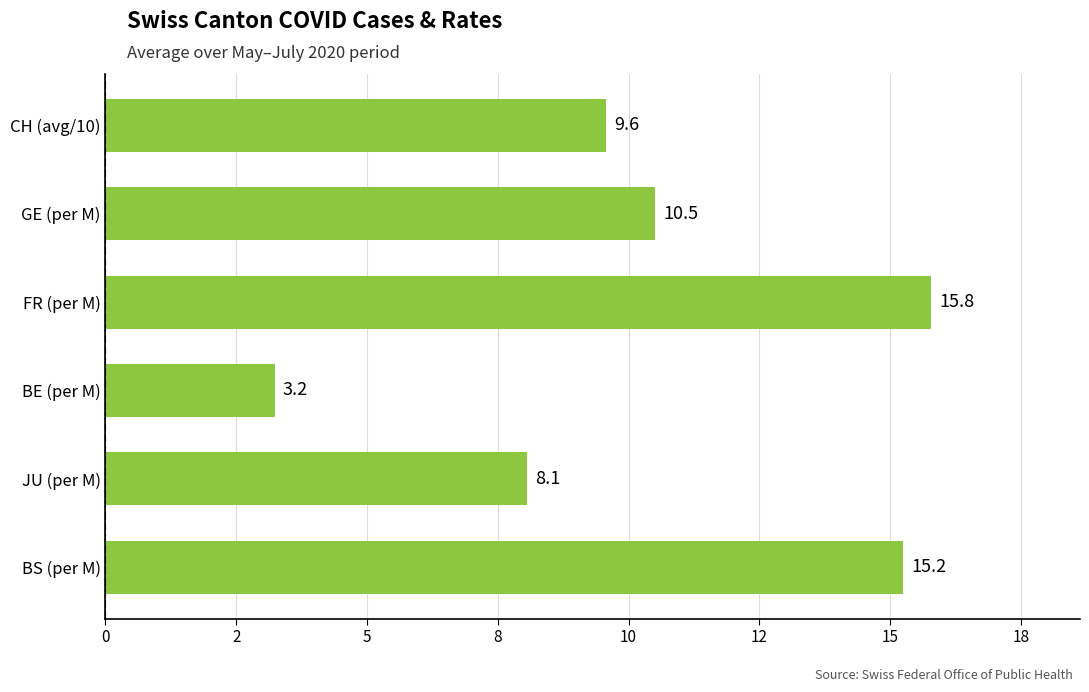

How many values are below 10?

3